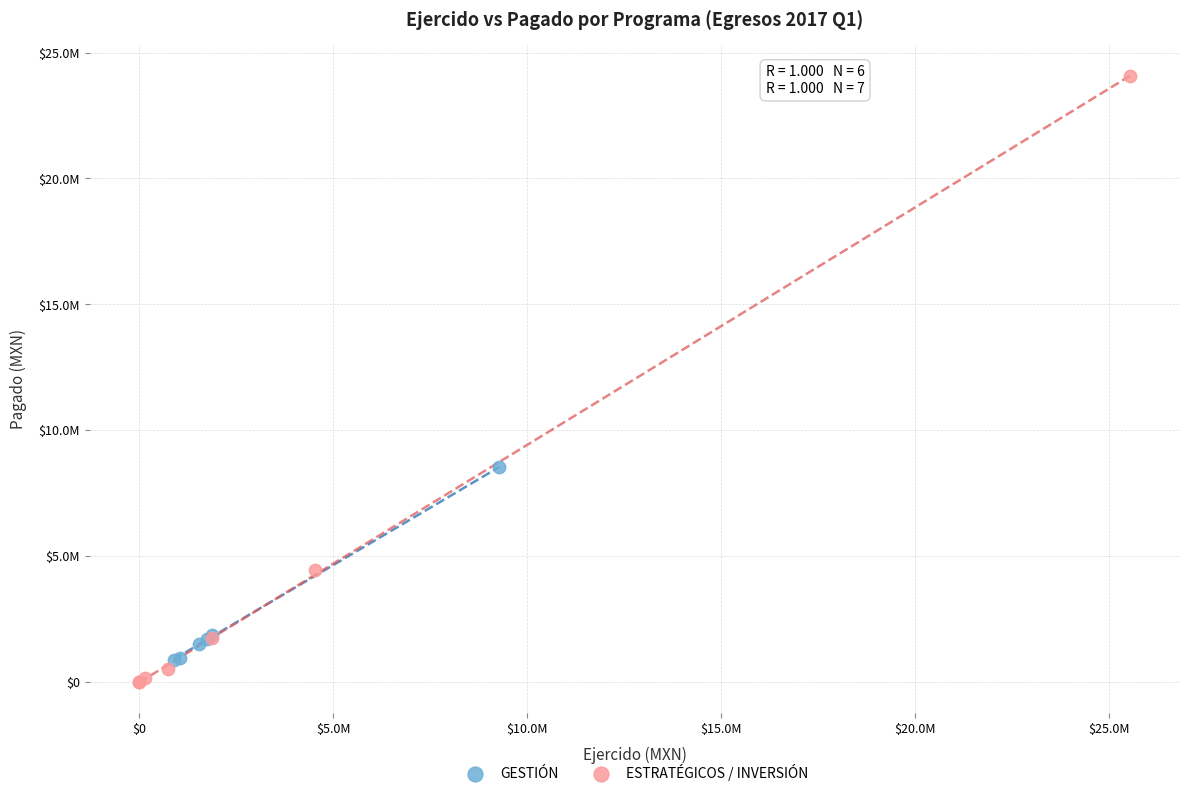

What are all the series names shown in the legend?

GESTIÓN, ESTRATÉGICOS / INVERSIÓN